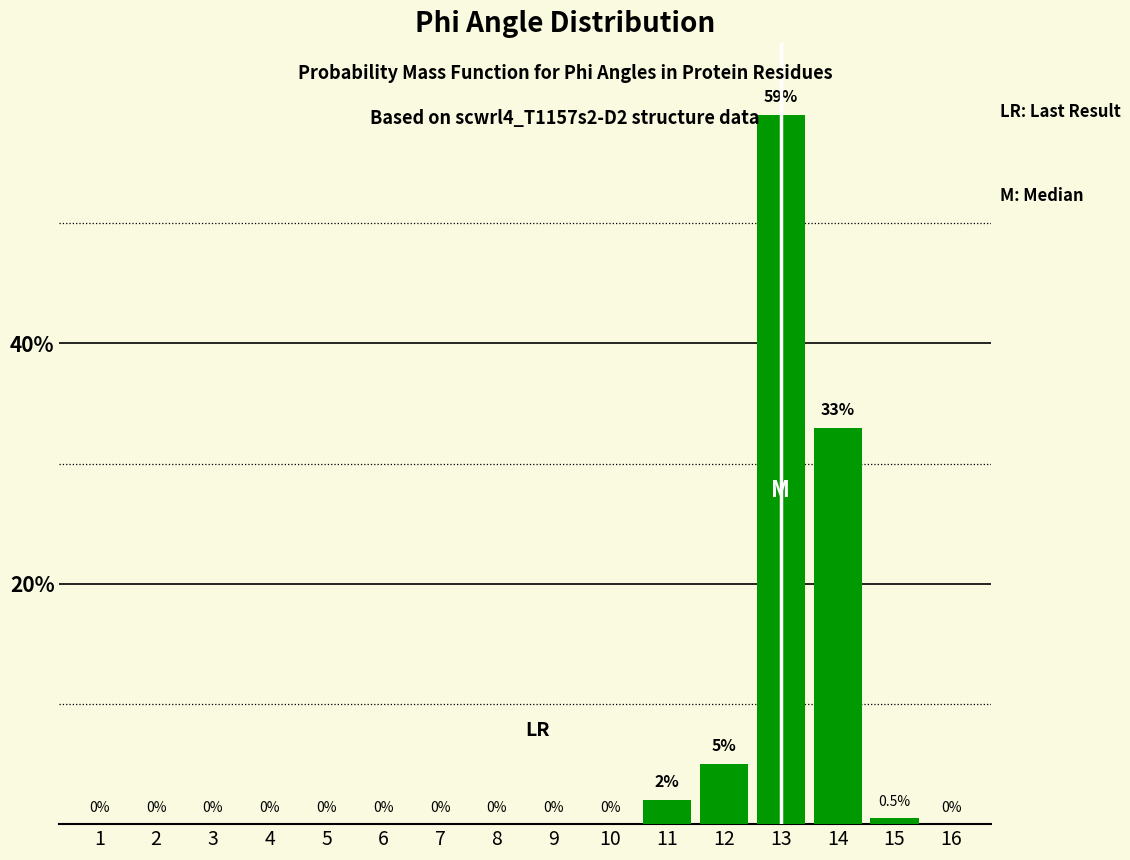

Reading right to left, extract all data points from this chart.

16=0.0	15=0.5	14=33.0	13=59.0	12=5.0	11=2.0	10=0.0	9=0.0	8=0.0	7=0.0	6=0.0	5=0.0	4=0.0	3=0.0	2=0.0	1=0.0